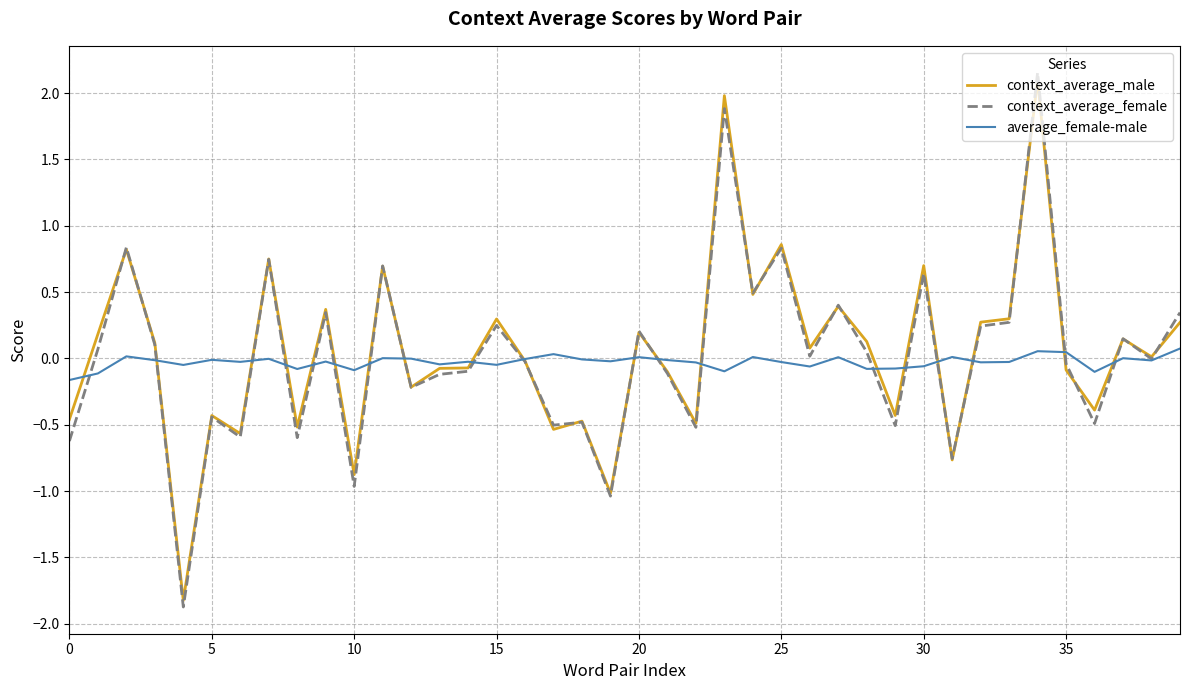

What are all the series names shown in the legend?

context_average_male, context_average_female, average_female-male